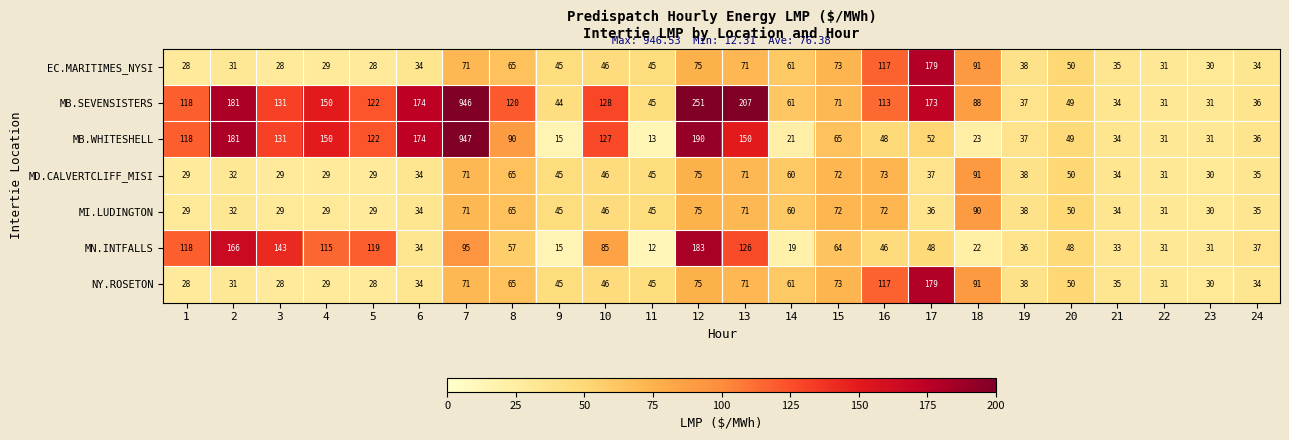

What is the average value of the NY.ROSETON series?

56